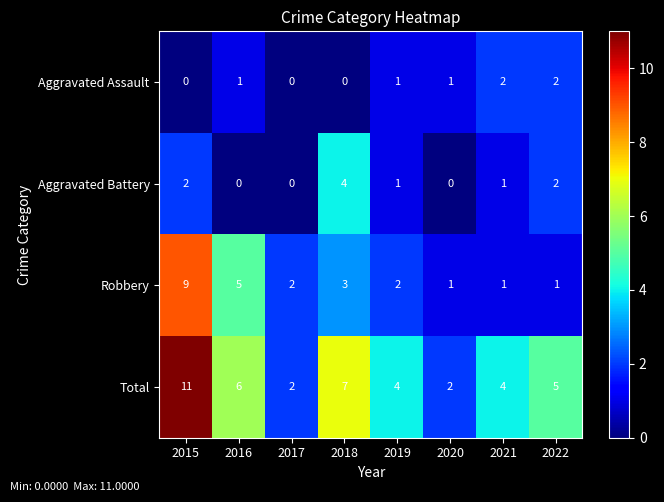

Count the number of data series in this chart.

4